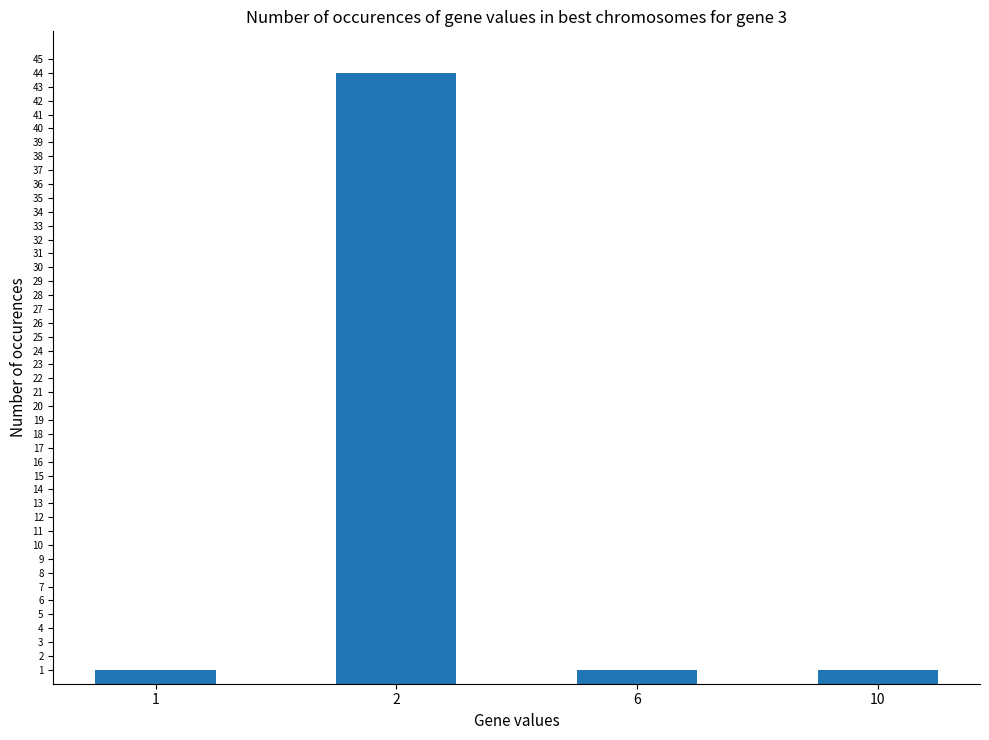

What is the value of the 1st bar from the left?

1